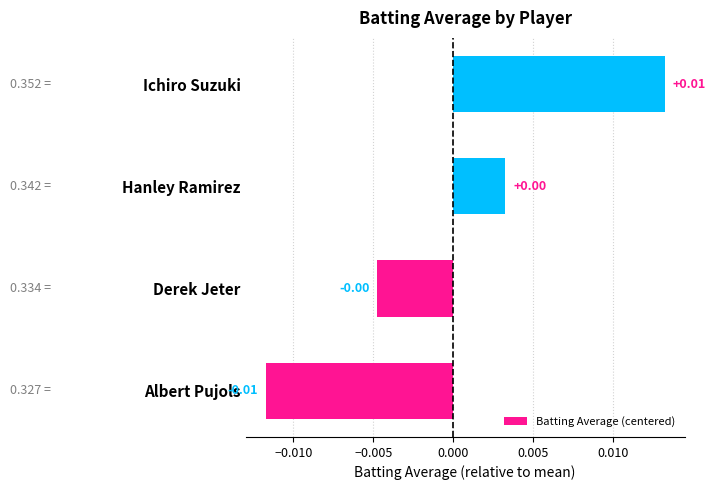

Between Hanley Ramirez and Albert Pujols, which is larger?

Hanley Ramirez